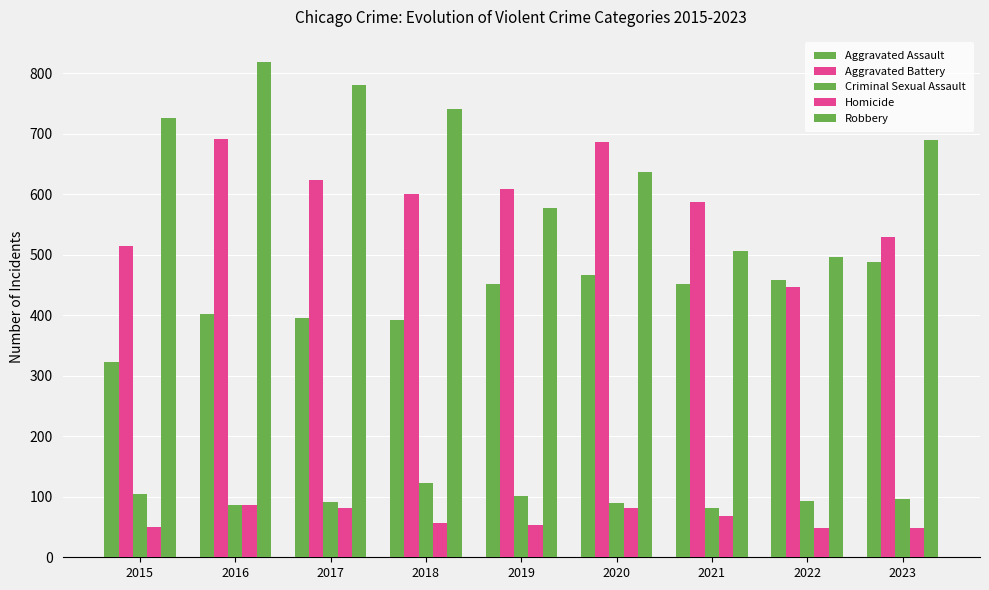

How many data points in Criminal Sexual Assault are less than 93?

4